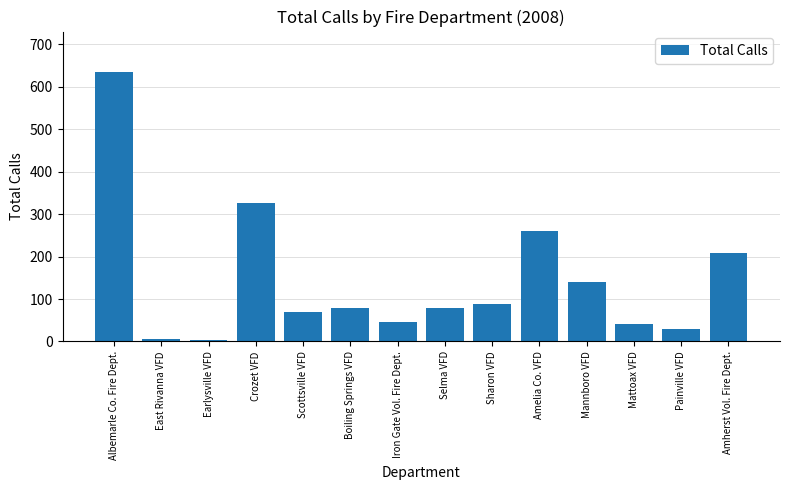

The chart shows a value of 208 at Amherst Vol. Fire Dept.. True or false?

True